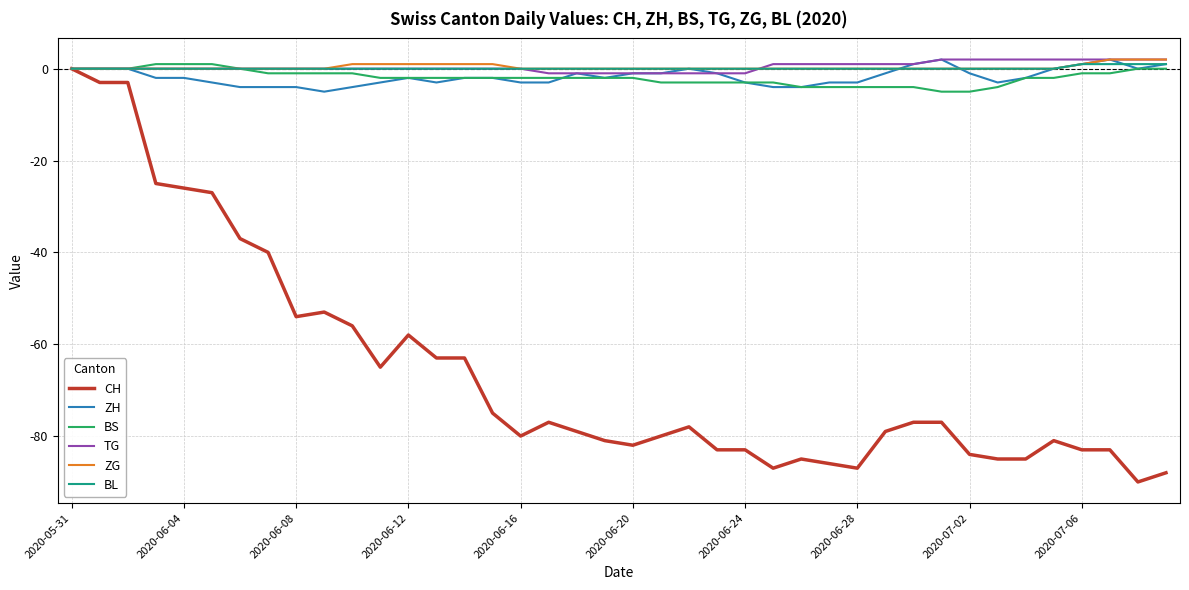

Which series ends up on top after the final intersection of TG and BL?

TG